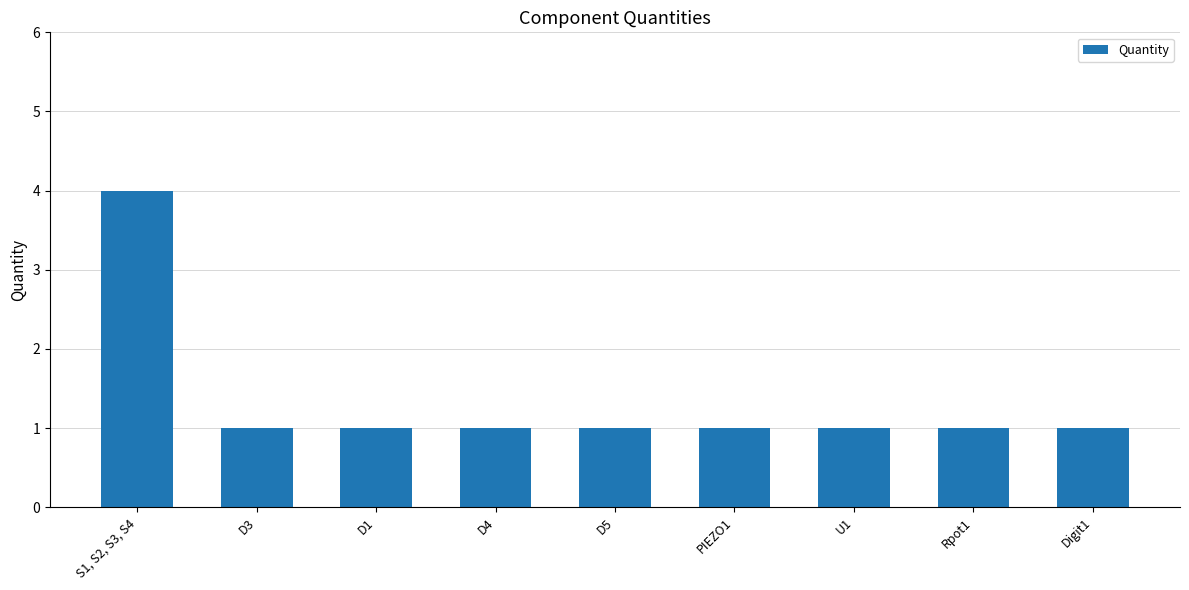

What is the difference between the maximum and minimum values?

3